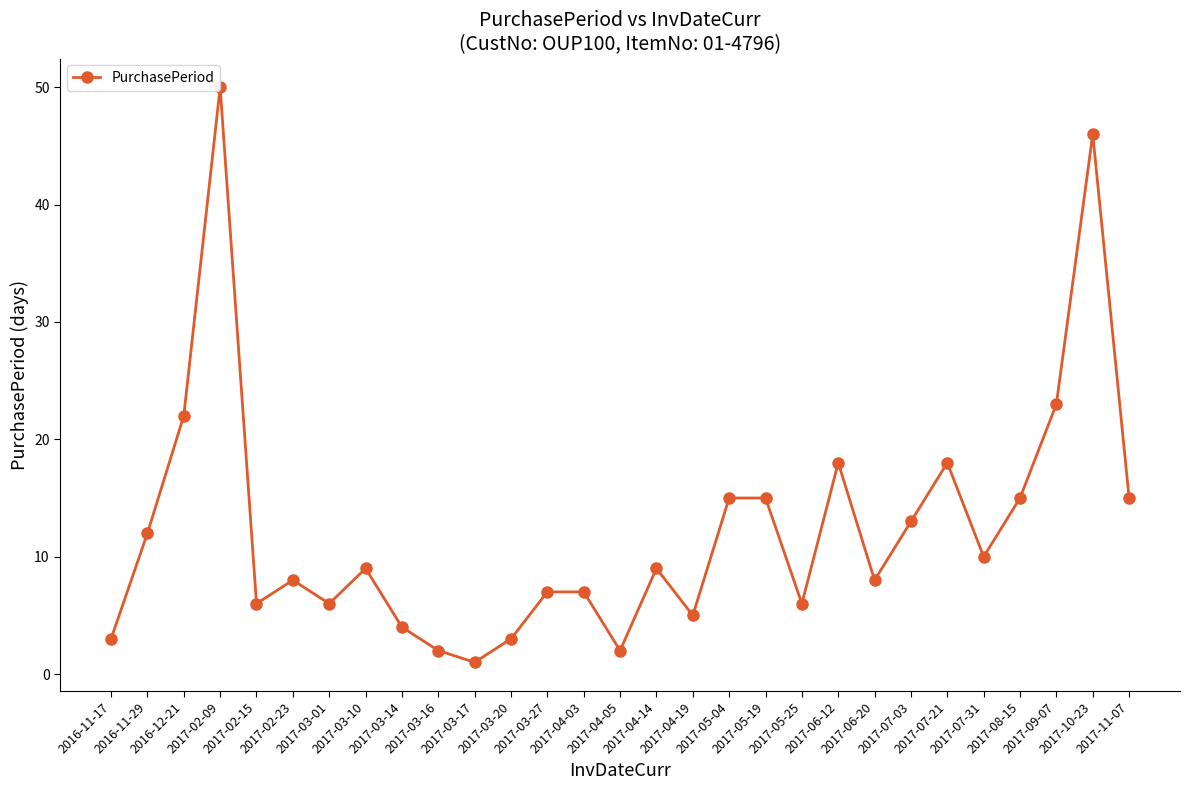

Reading left to right, extract all data points from this chart.

3	12	22	50	6	8	6	9	4	2	1	3	7	7	2	9	5	15	15	6	18	8	13	18	10	15	23	46	15